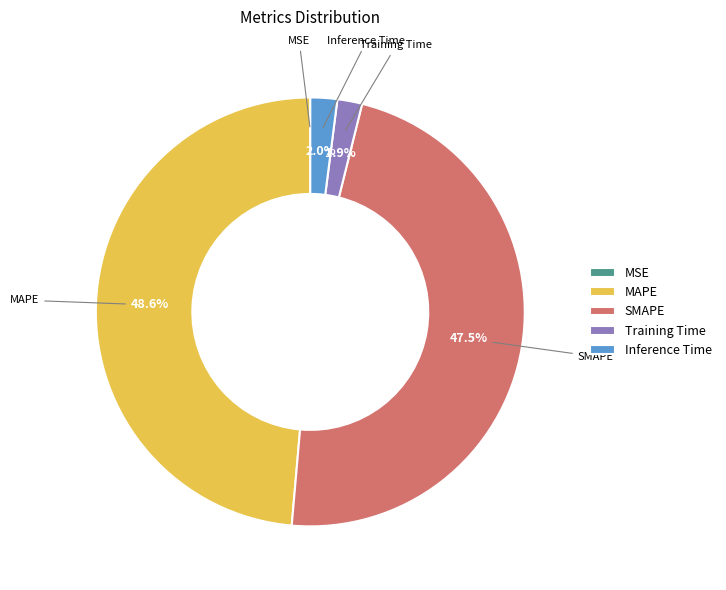

Is Inference Time the majority of the pie?

No